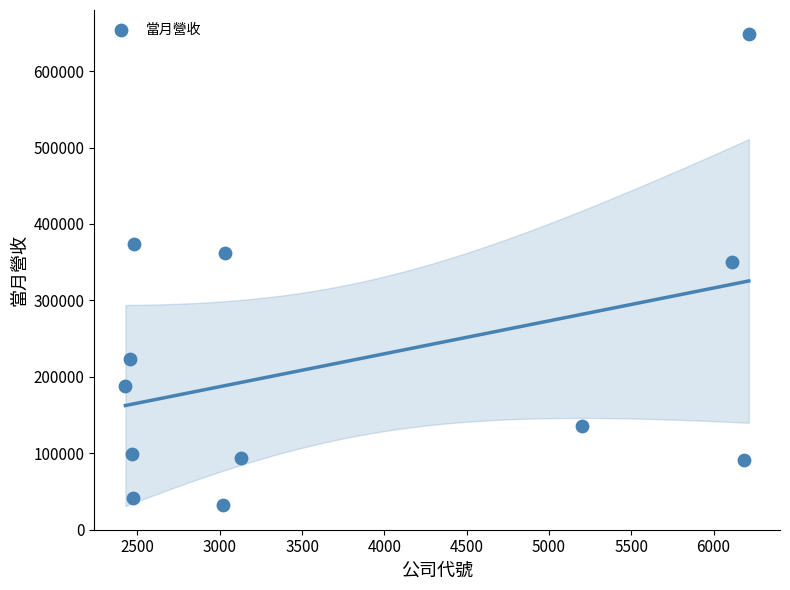

What is the average Y value?

220017